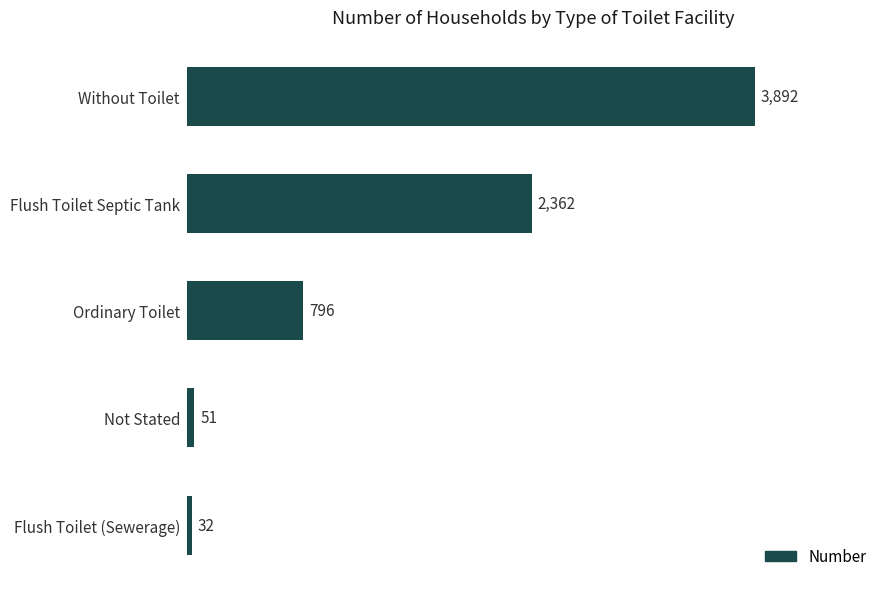

Is it true that the value at Flush Toilet Septic Tank is 2362?

True